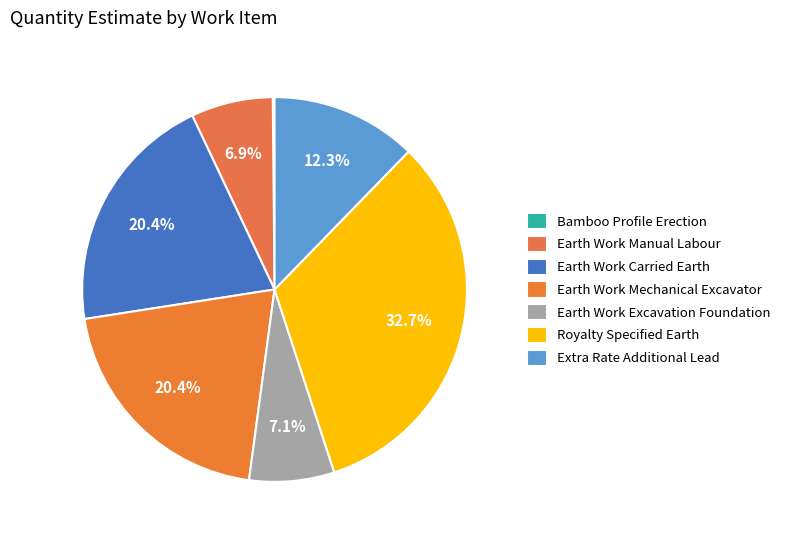

Count the number of slices in the pie.

7